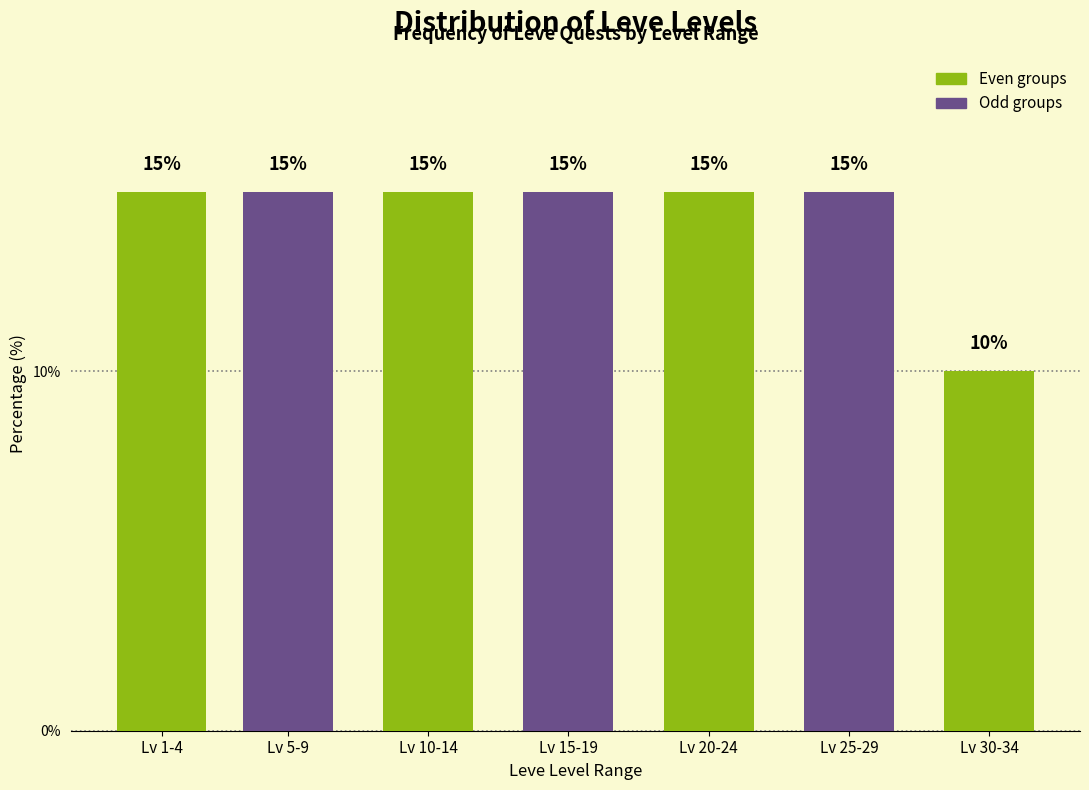

Reading left to right, transcribe all the data shown in this chart.

Lv 1-4=15	Lv 5-9=15	Lv 10-14=15	Lv 15-19=15	Lv 20-24=15	Lv 25-29=15	Lv 30-34=10